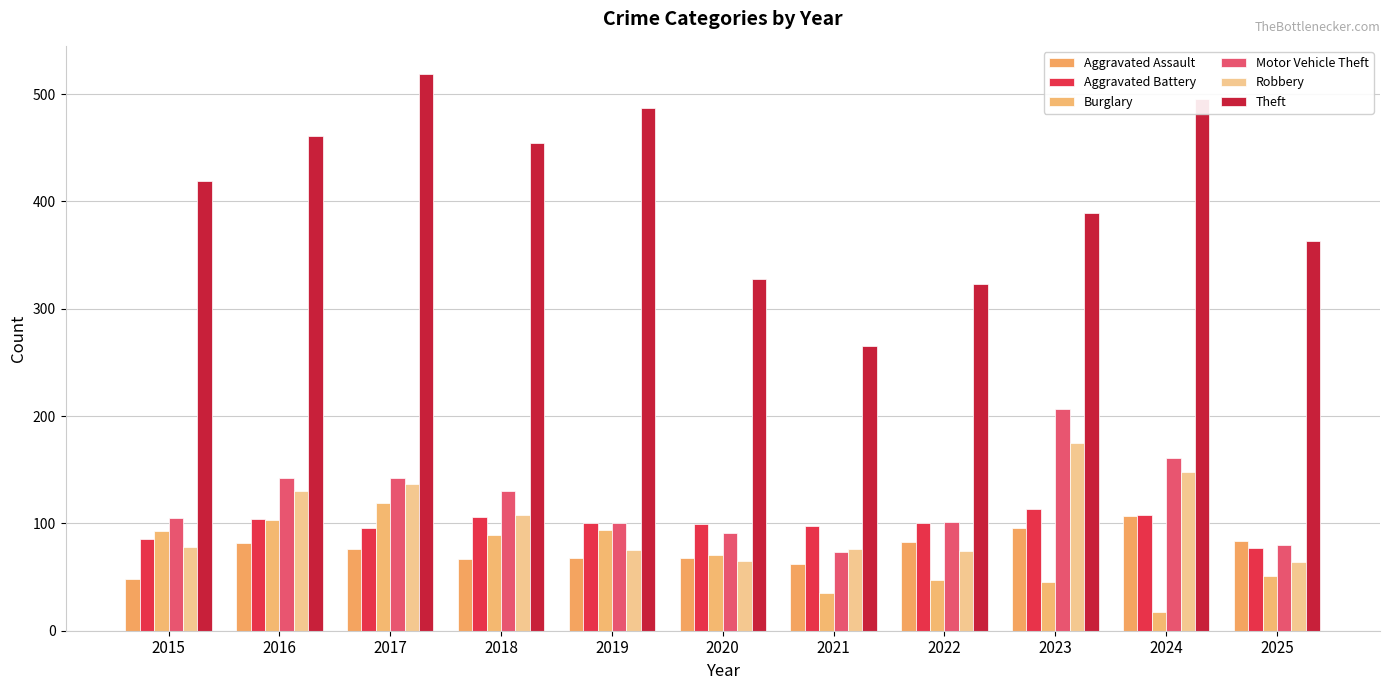

At which category is the sum across all series the highest?

2017